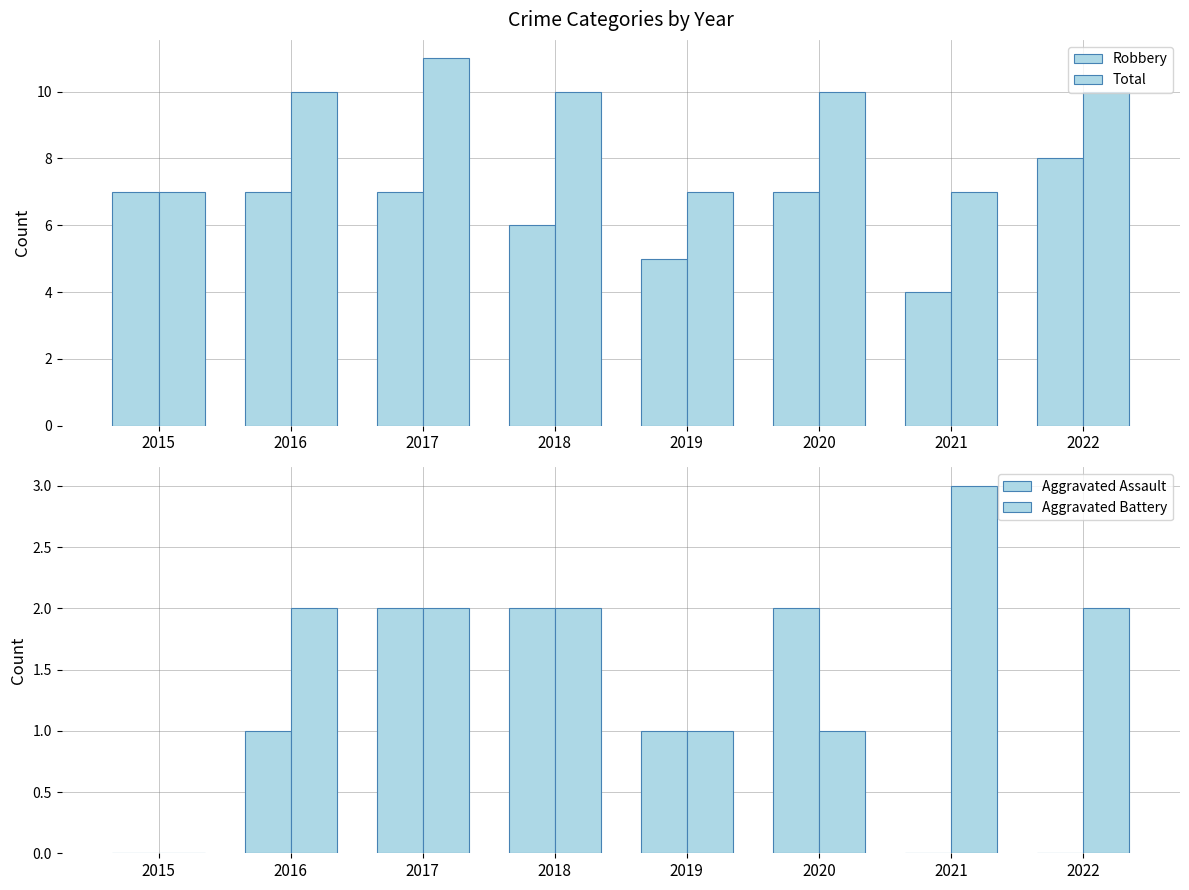

What is the difference between the Aggravated Battery values at 2021 and 2020?

2